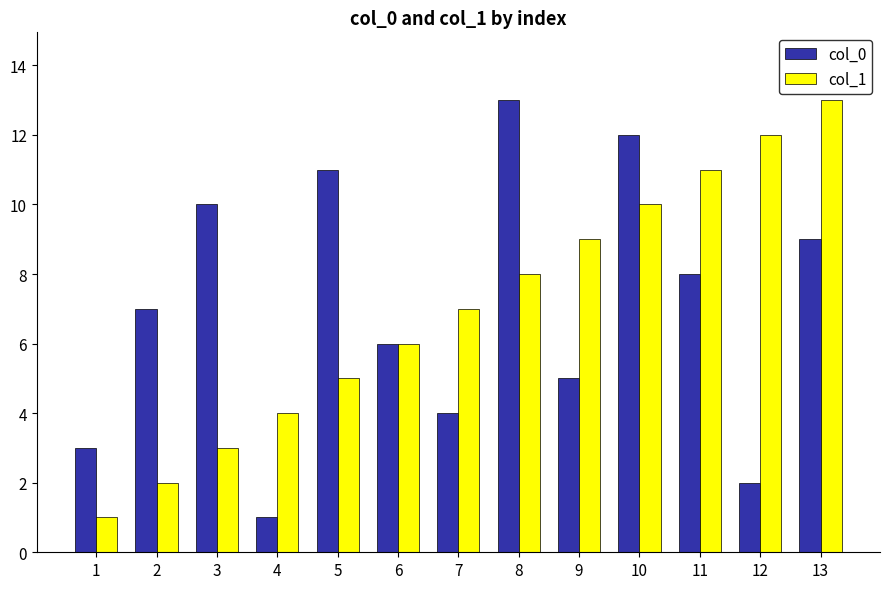

The value of col_1 at 12 is 12. True or false?

True